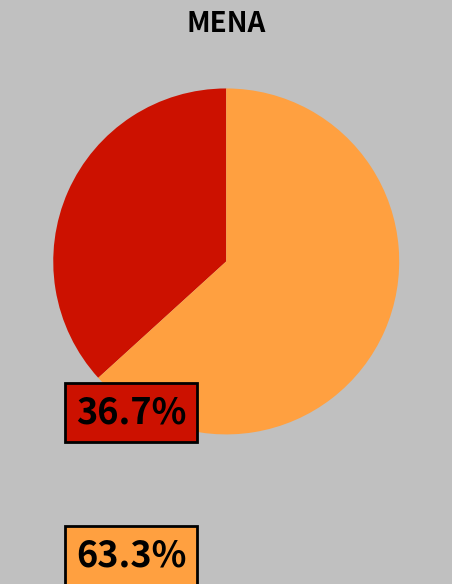

Does any single category account for the majority?

Yes